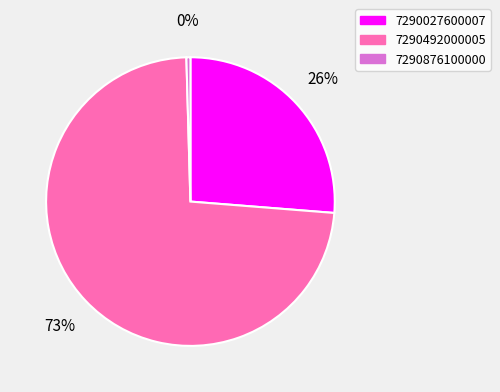

To the nearest percent, what percentage of the pie is 7290027600007?

26%